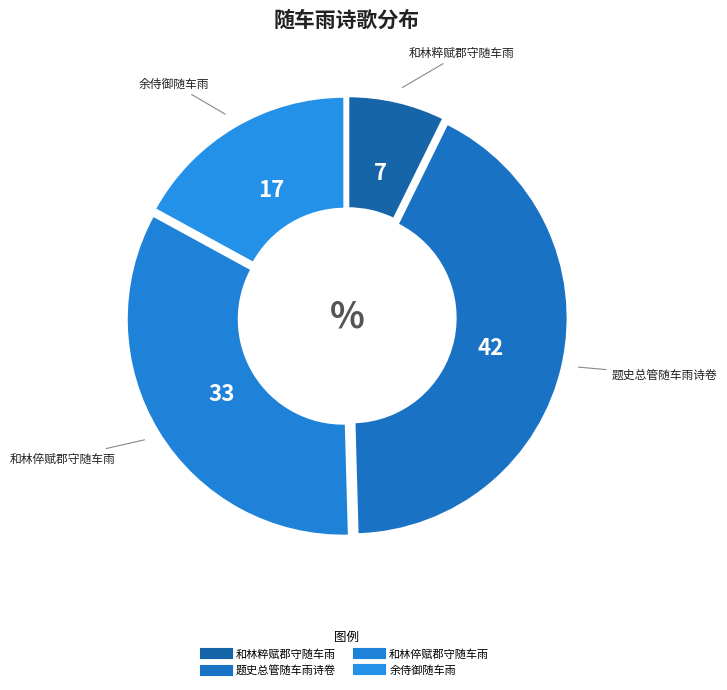

How many segments does this pie chart have?

4